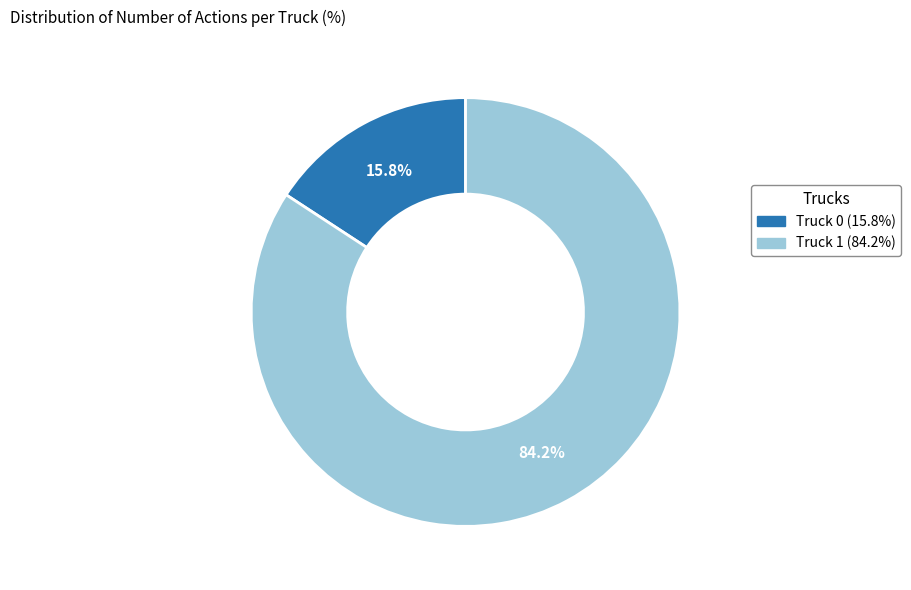

Which category has the smallest portion of the pie?

Truck 0